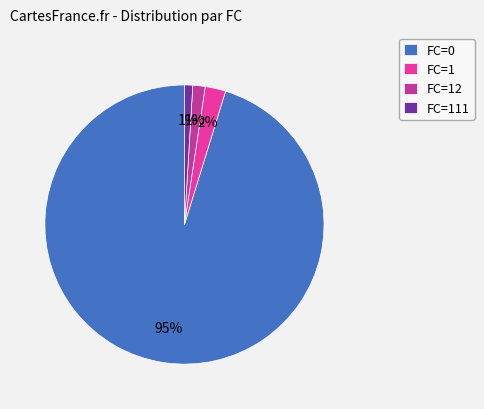

To the nearest percent, what is the average slice percentage?

25%